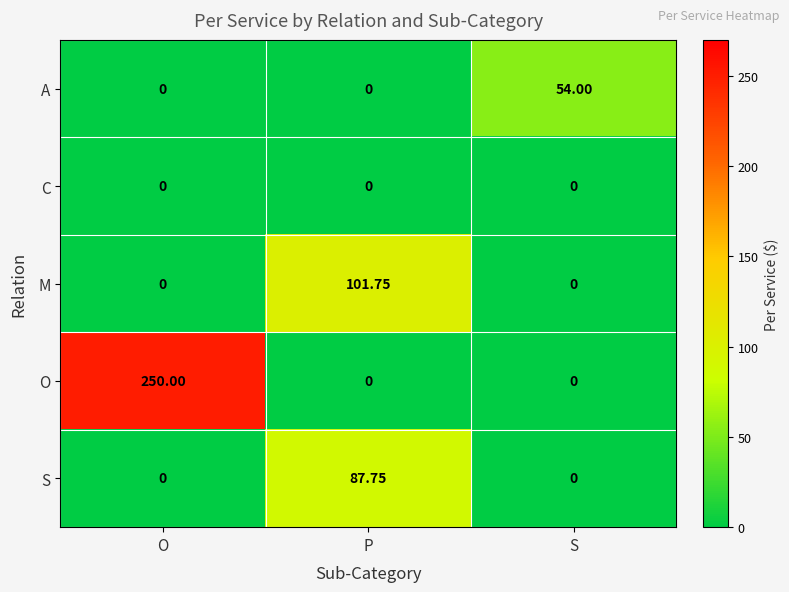

Which category has the highest value across all series?

O